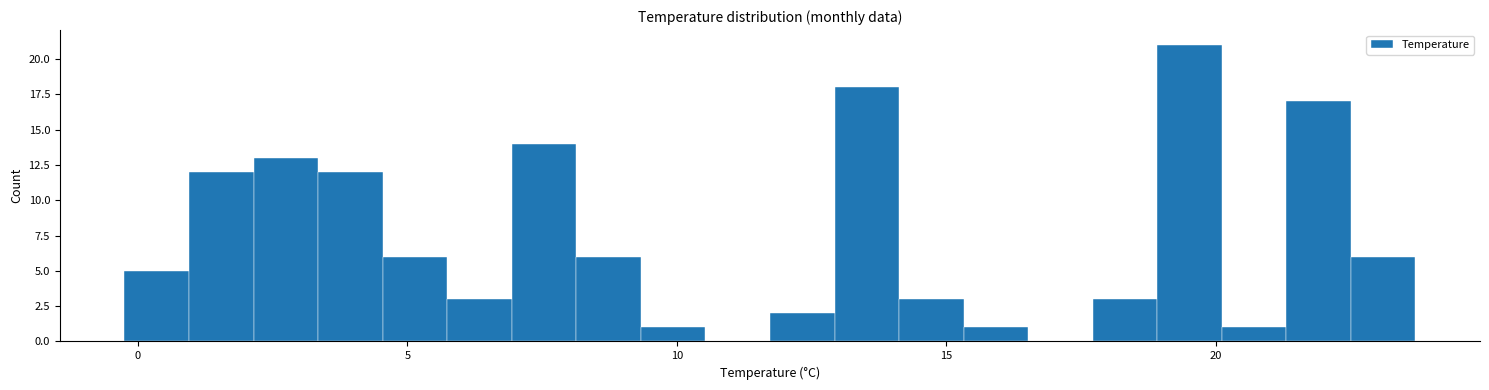

Read against the x-axis, roughly where is the centre of the tallest bar?

19.5